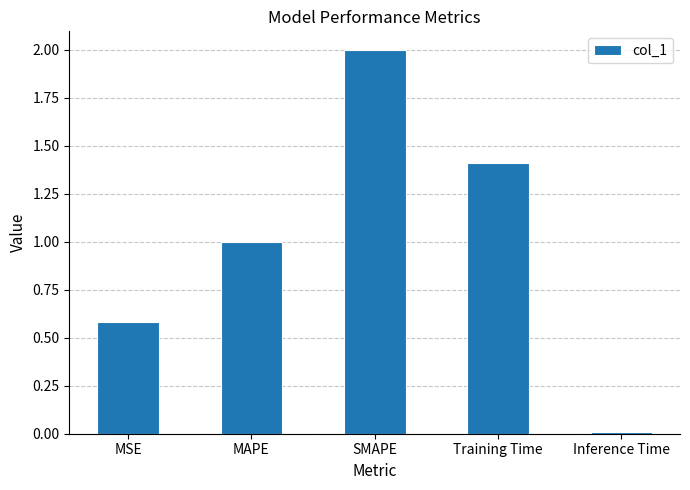

List the labels in order of value, largest first.

SMAPE, Training Time, MAPE, MSE, Inference Time